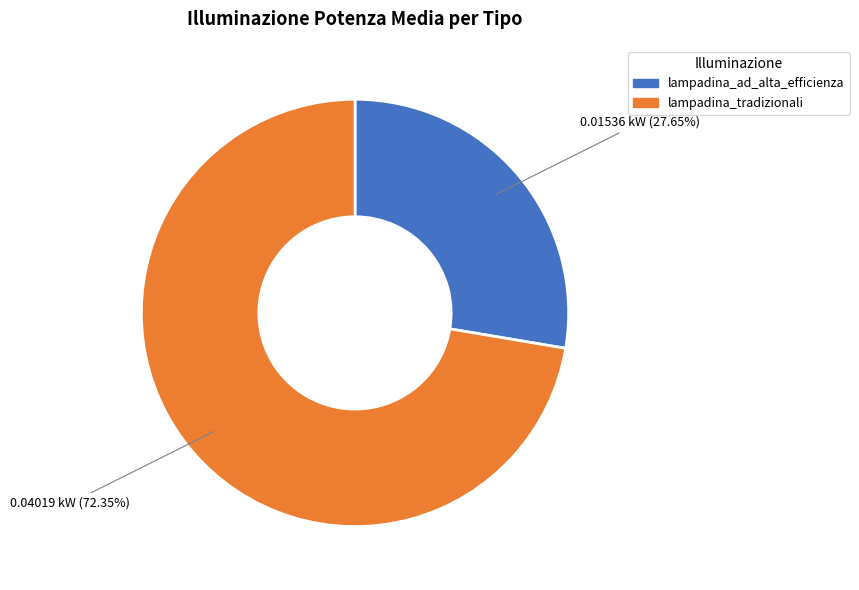

True or false: lampadina_tradizionali accounts for 72% of the total.

True